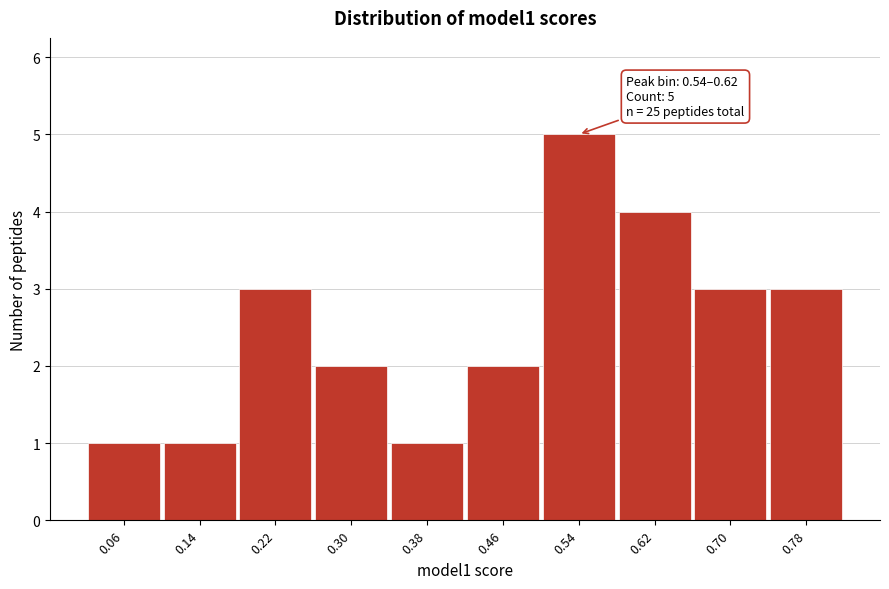

Reading right to left, transcribe all the data shown in this chart.

0.78=3	0.70=3	0.62=4	0.54=5	0.46=2	0.38=1	0.30=2	0.22=3	0.14=1	0.06=1